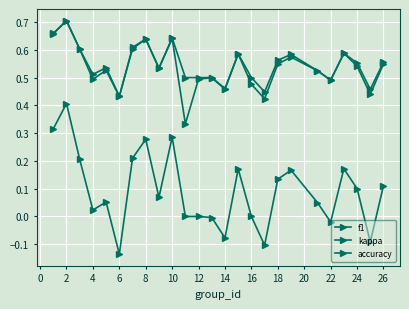

How many lines are shown in the chart?

3